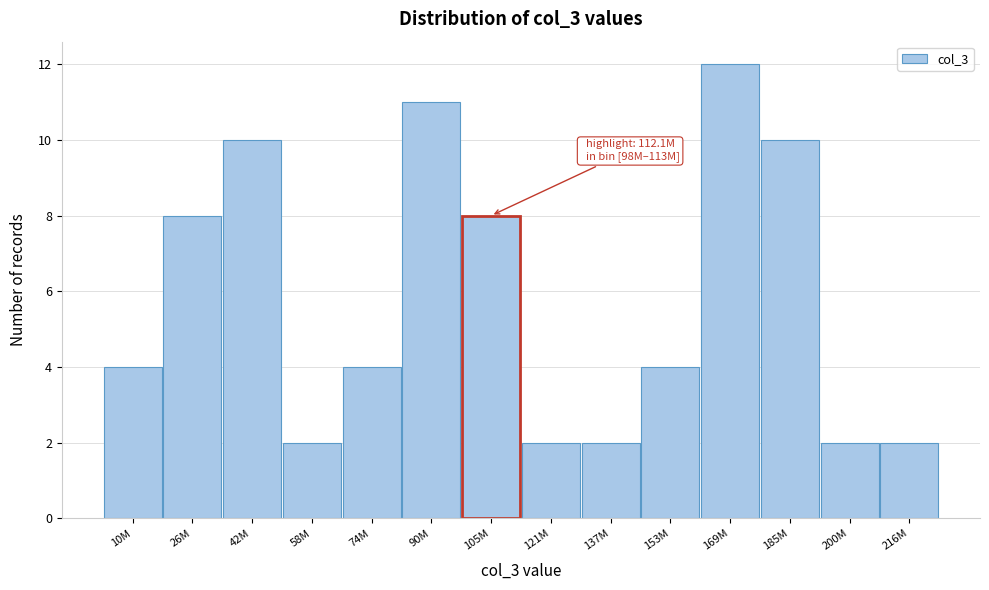

Reading right to left, what are all the values shown in this chart?

2	2	10	12	4	2	2	8	11	4	2	10	8	4